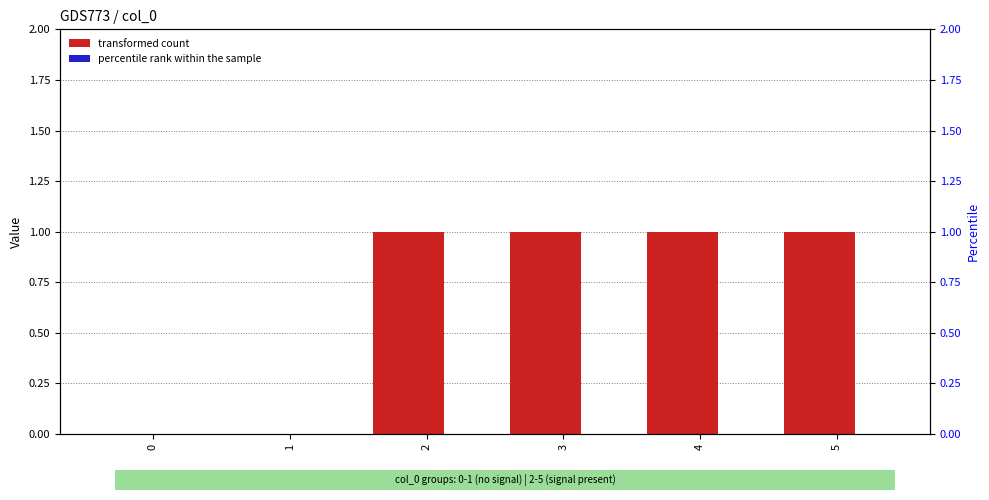

The value of 3 at 1 is 0. True or false?

True